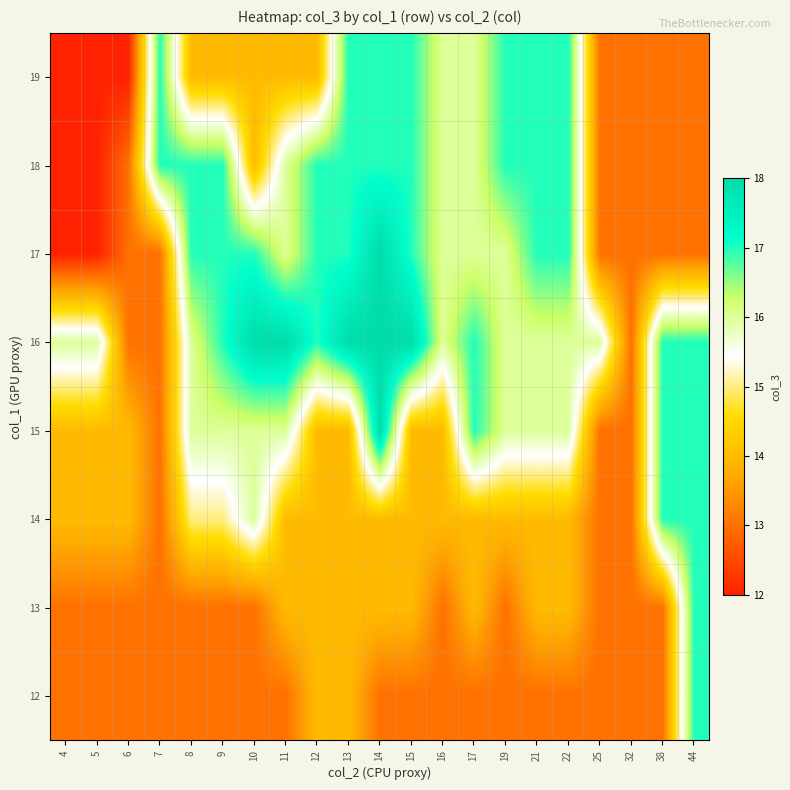

Reading left to right, transcribe all the data shown in this chart.

12: 4=13	5=13	6=13	7=13	8=13	9=13	10=13	11=13	12=14	13=14	14=13	15=13	16=13	17=13	19=13	21=13	22=13	25=13	32=13	38=13	44=17
13: 4=13	5=13	6=13	7=13	8=13	9=13	10=13	11=14	12=14	13=14	14=14	15=14	16=13	17=14	19=13	21=14	22=14	25=13	32=13	38=13	44=17
14: 4=14	5=14	6=14	7=13	8=15	9=15	10=16	11=14	12=14	13=14	14=14	15=14	16=14	17=14	19=14	21=14	22=14	25=13	32=13	38=17	44=17
15: 4=14	5=14	6=14	7=13	8=16	9=16	10=16	11=16	12=14	13=14	14=18	15=14	16=14	17=17	19=16	21=16	22=16	25=13	32=13	38=17	44=17
16: 4=16	5=16	6=13	7=13	8=16	9=17	10=18	11=18	12=17	13=18	14=18	15=18	16=16	17=17	19=16	21=16	22=16	25=16	32=13	38=17	44=17
17: 4=12	5=12	6=13	7=13	8=17	9=17	10=17	11=16	12=17	13=17	14=18	15=17	16=16	17=16	19=16	21=17	22=17	25=13	32=13	38=13	44=13
18: 4=12	5=12	6=13	7=17	8=17	9=17	10=14	11=16	12=17	13=17	14=17	15=17	16=16	17=16	19=17	21=17	22=17	25=13	32=13	38=13	44=13
19: 4=12	5=12	6=12	7=17	8=14	9=14	10=14	11=14	12=14	13=17	14=17	15=17	16=16	17=16	19=17	21=17	22=17	25=13	32=13	38=13	44=13